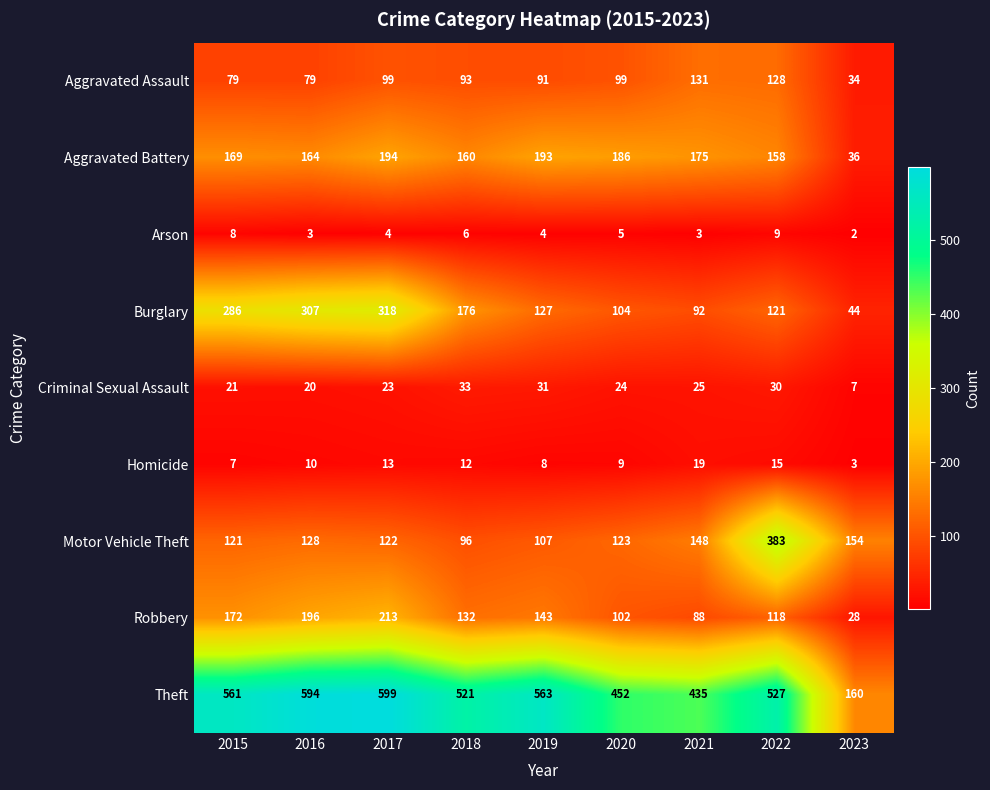

Read the Arson value at 2021.

3